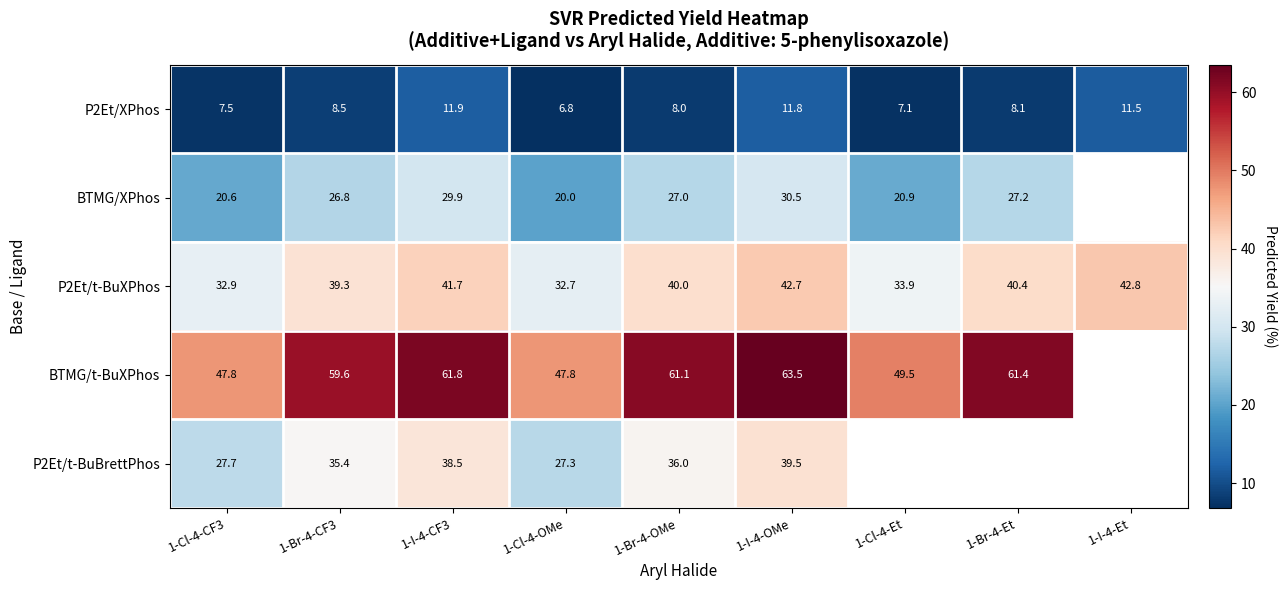

Is the value of P2Et/XPhos at 1-I-4-Et greater than the value of BTMG/t-BuXPhos at 1-I-4-OMe?

No